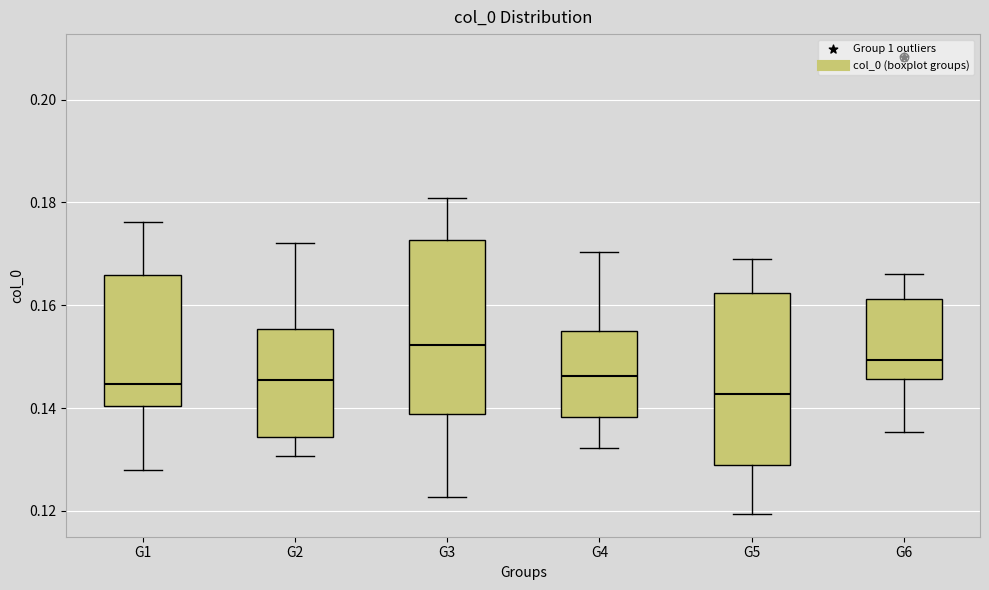

Reading left to right, read every box against the y-axis: the position of its median line, the range the box covers, and the ends of its whiskers. The values are not printed on the chart, so give them approximately, as read against the axis.

G1: median 0.144, box 0.140 to 0.166, whiskers 0.128 to 0.176
G2: median 0.146, box 0.134 to 0.156, whiskers 0.130 to 0.172
G3: median 0.152, box 0.138 to 0.172, whiskers 0.122 to 0.180
G4: median 0.146, box 0.138 to 0.154, whiskers 0.132 to 0.170
G5: median 0.142, box 0.128 to 0.162, whiskers 0.120 to 0.168
G6: median 0.150, box 0.146 to 0.162, whiskers 0.136 to 0.166